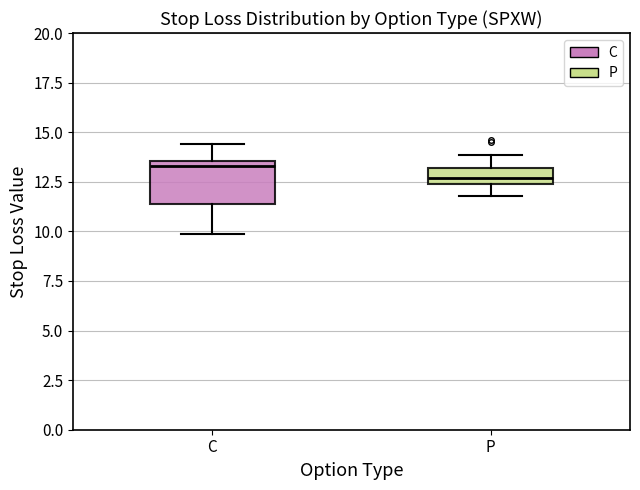

Reading left to right, transcribe this box plot: for each box, give where its median line is, the range the box spans, and where its two whiskers end, as read against the y-axis. The values are not printed on the chart, so give them approximately, as read against the axis.

C: median 13.5 (just below the box's upper edge), box 11.5 to 13.5, whiskers 10.0 to 14.5
P: median 12.5 (inside the box), box 12.5 to 13.0, whiskers 12.0 to 14.0